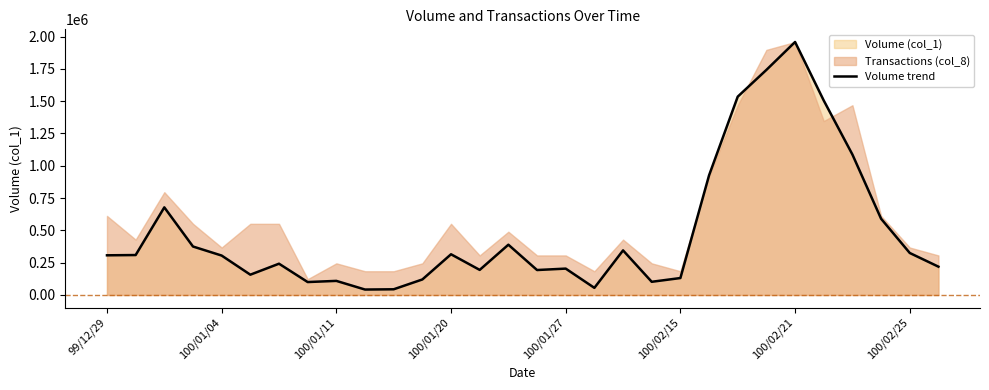

Reading right to left, extract all data points from this chart.

219000	325000	590000	1087000	1505000	1958000	1742000	1535000	926000	131000	102000	345000	55000	204000	193000	389000	194000	315000	120000	44000	42000	109000	100000	242000	157000	305000	375000	678000	309000	307000